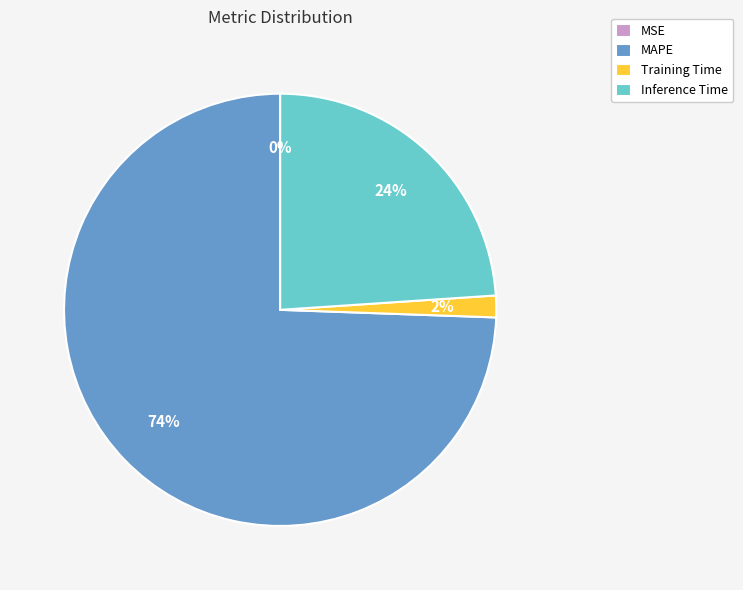

Which category has the biggest portion of the pie?

MAPE